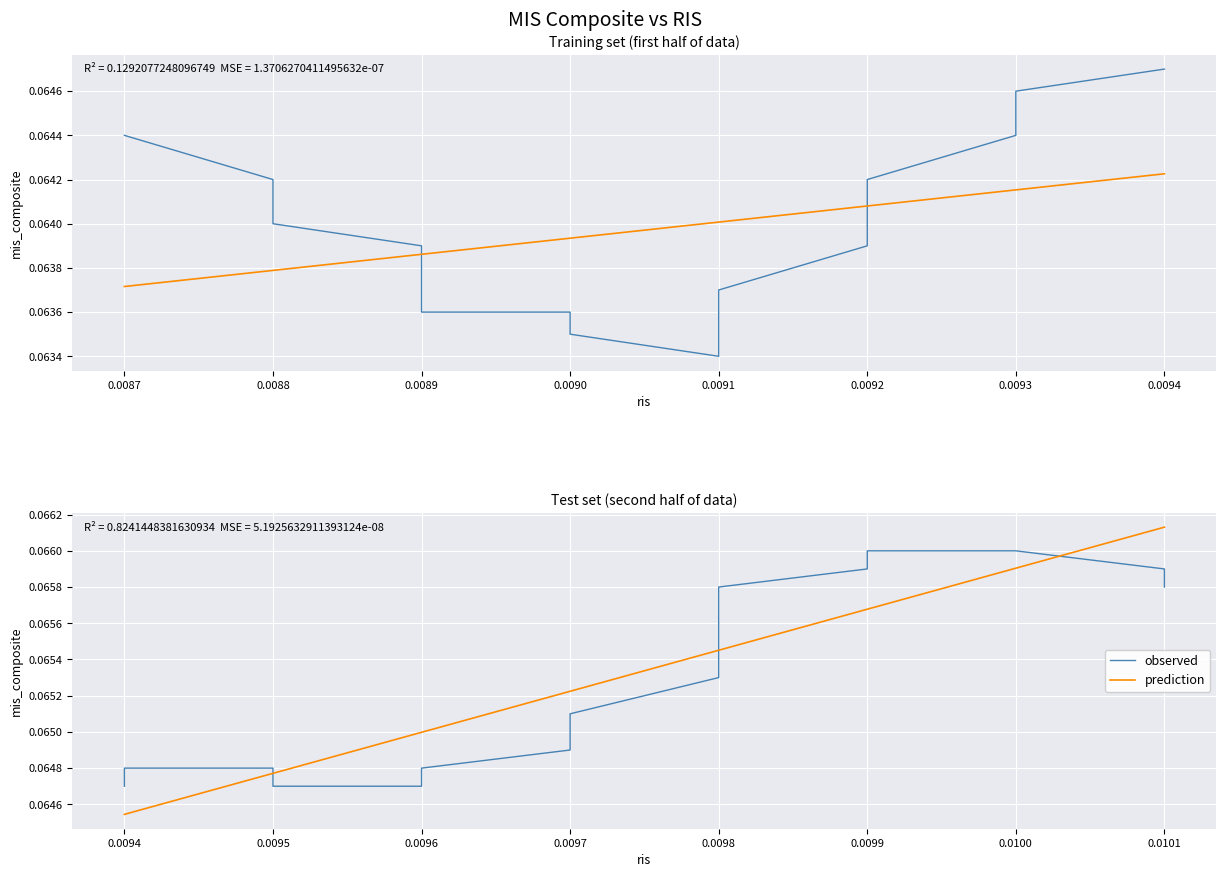

How many lines are shown in the chart?

2